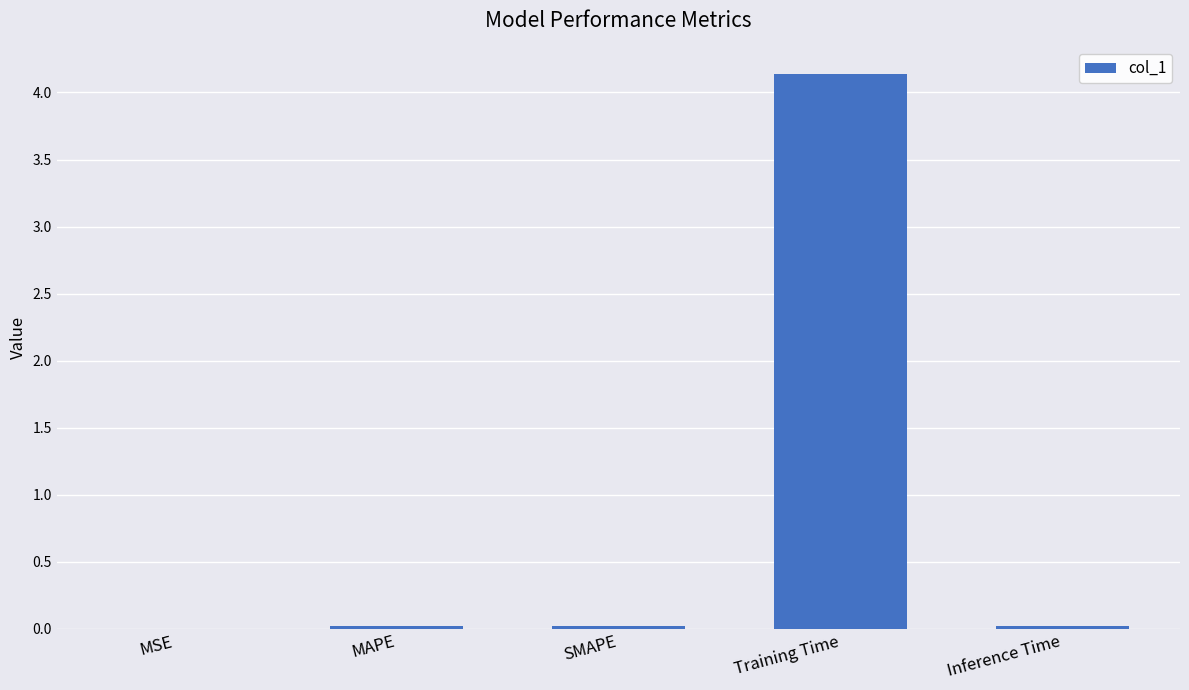

Is it true that the value at Training Time is 6.8?

False